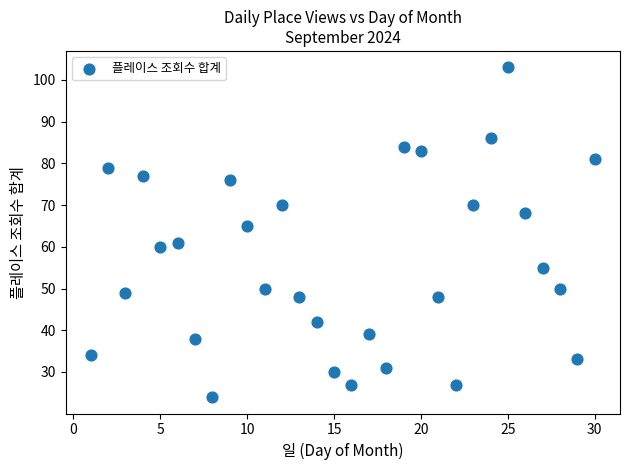

What is the range of Y values (max minus min)?

79